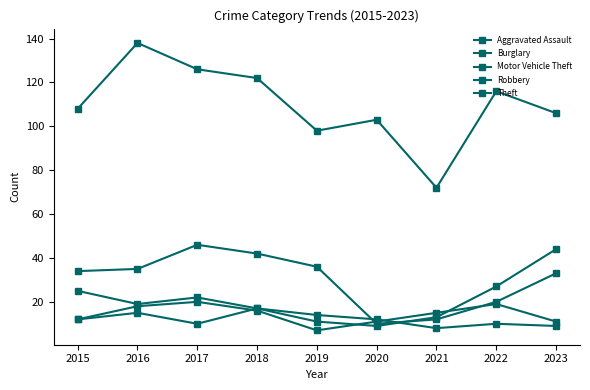

What is the value of the Theft point at the 8th from the left?

116